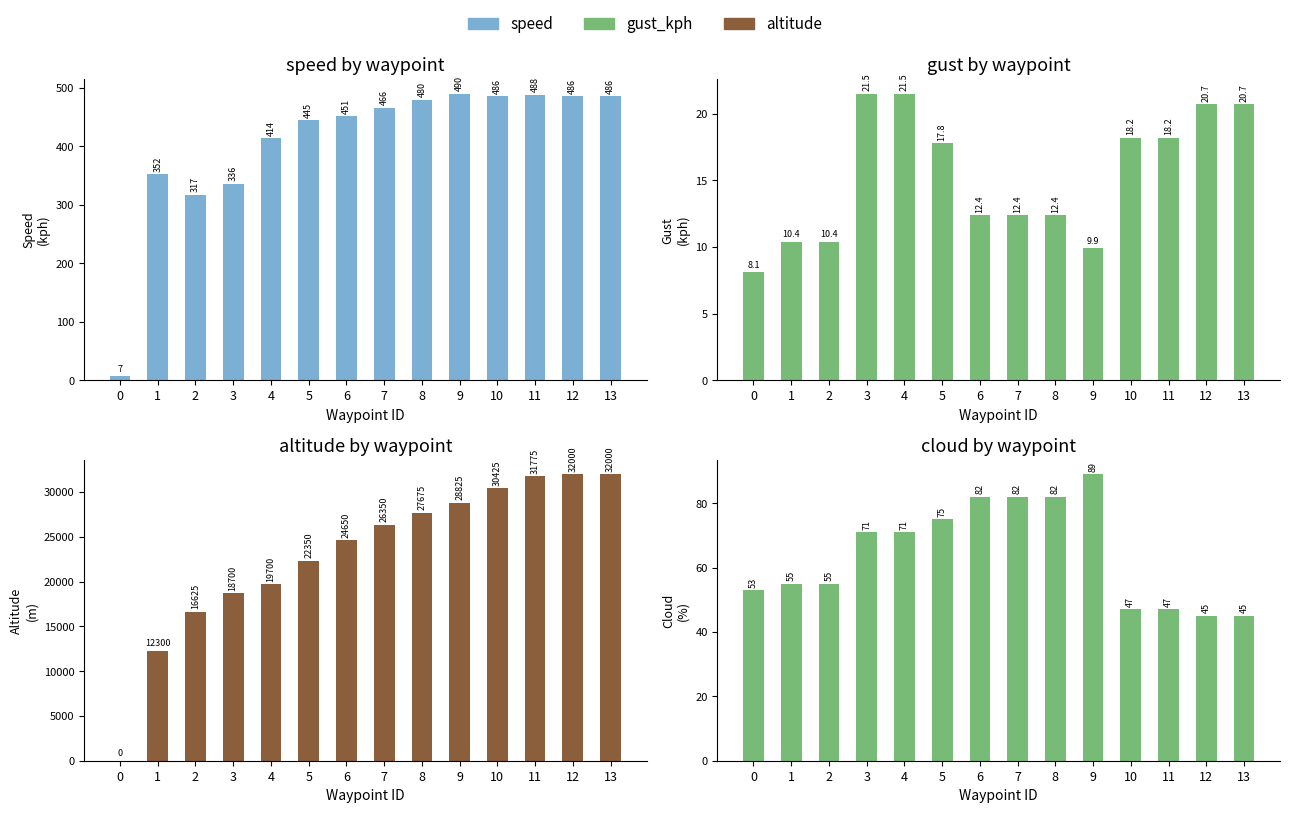

What is the difference between the second highest and second lowest values in the cloud series?

37.0